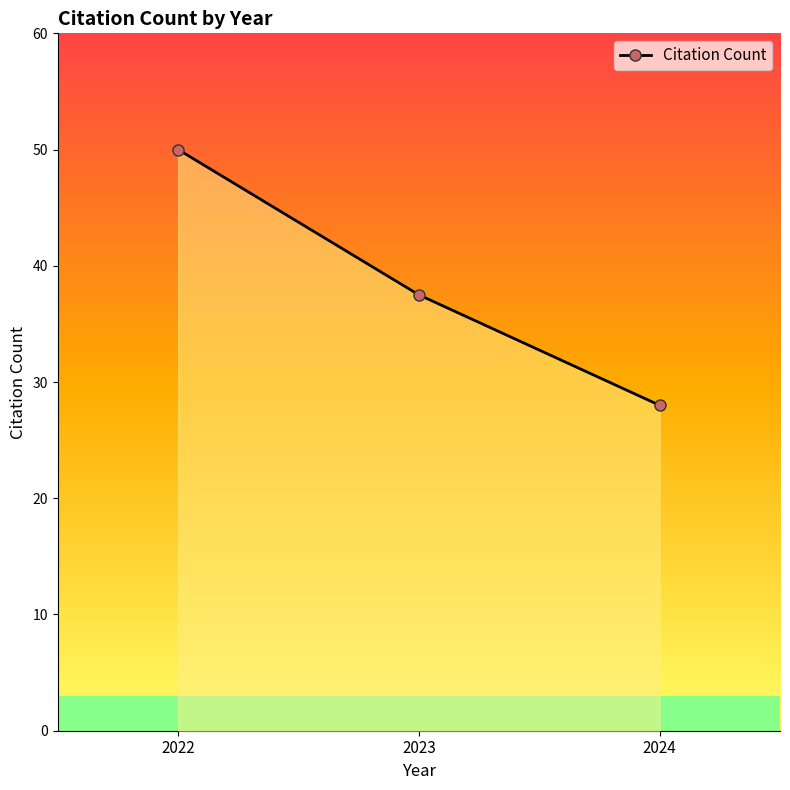

What is the value of the 2nd point from the left?

37.5